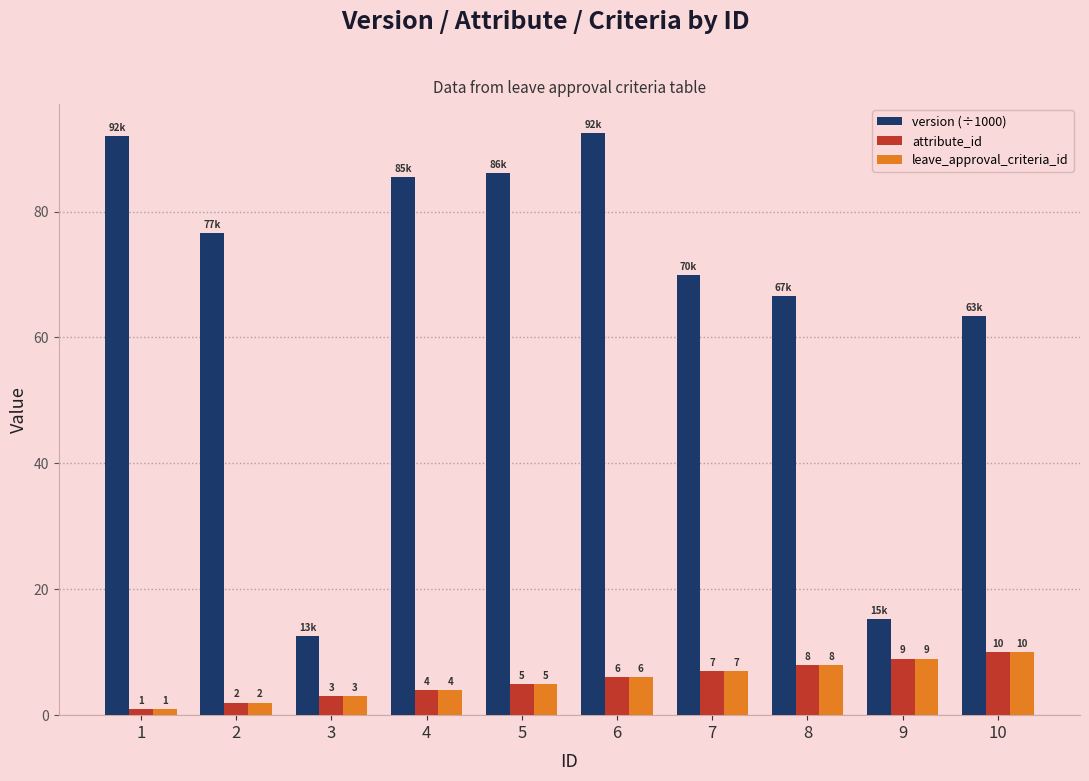

What is the sum of all leave_approval_criteria_id values?

55.0